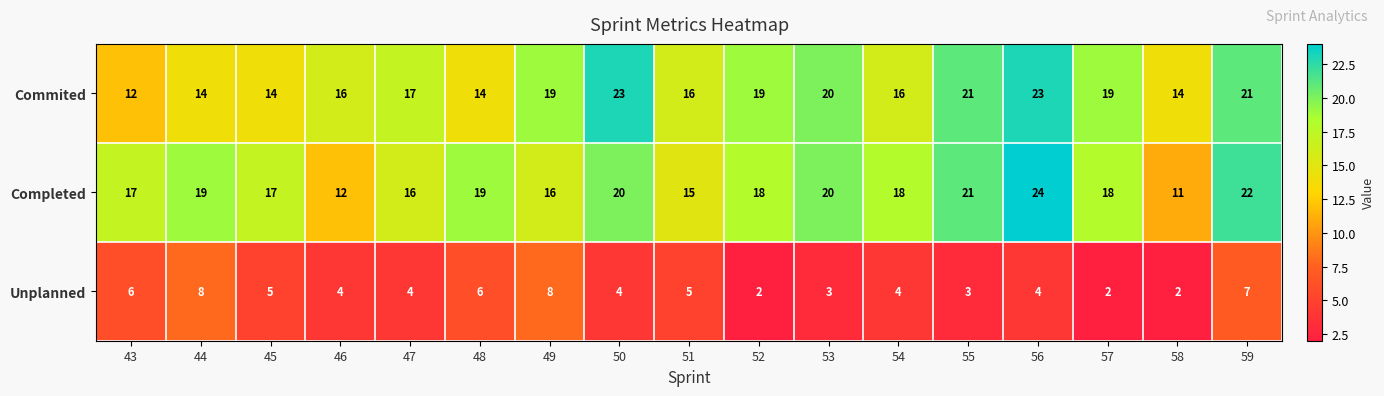

At which label is Commited closest to 17?

47